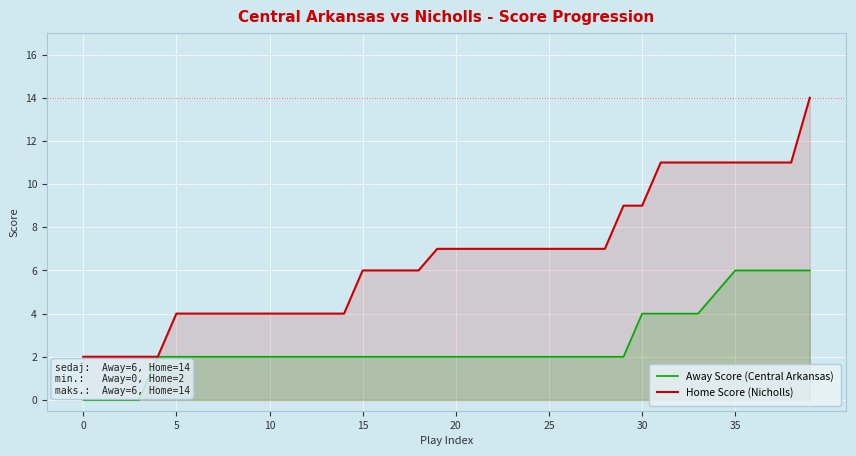

Which series has the largest range (max minus min)?

Home Score (Nicholls)